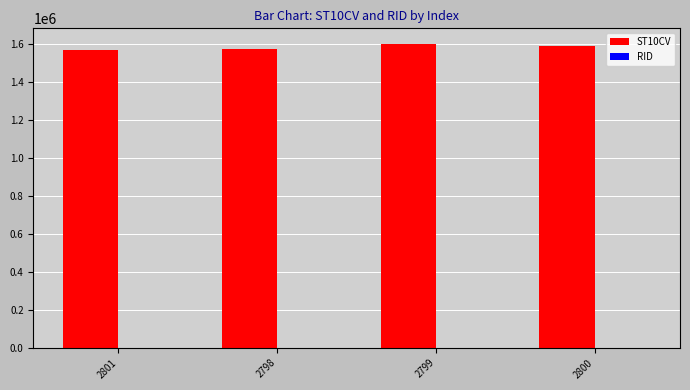

The value of ST10CV at 2799 is 481236. True or false?

False